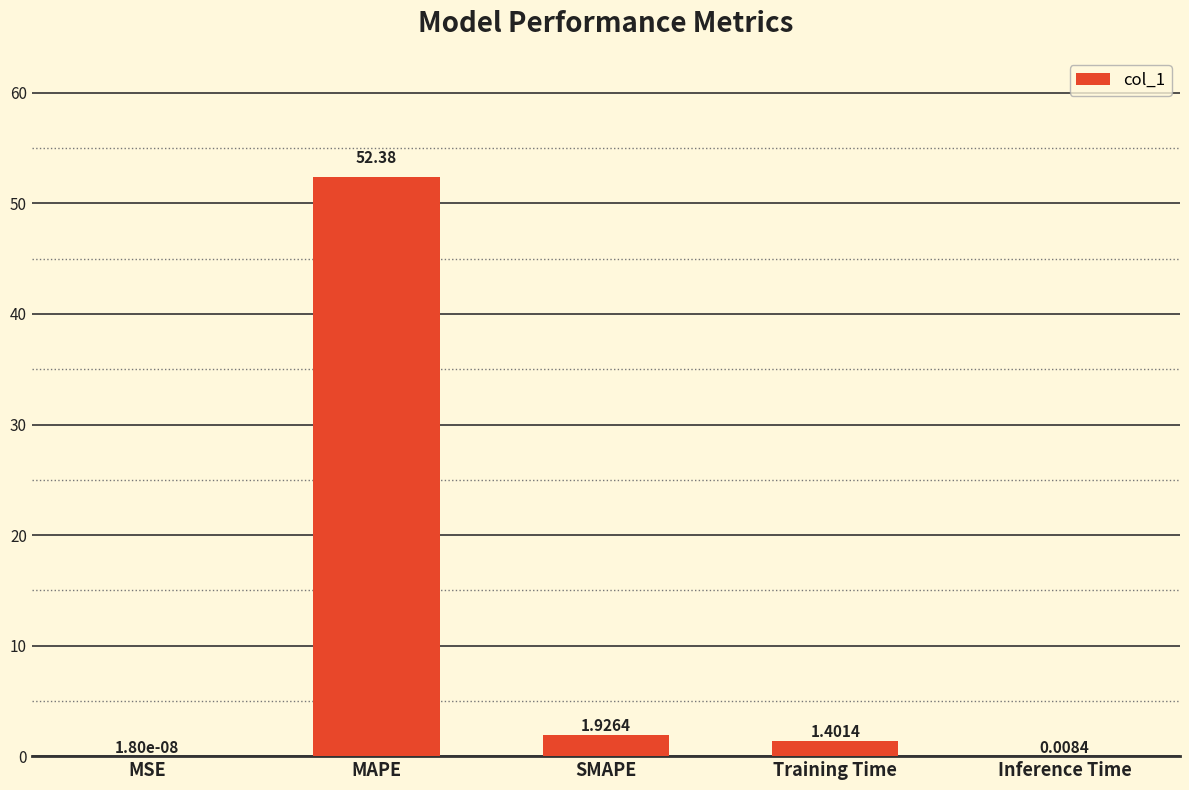

Which label corresponds to the largest value in the chart?

MAPE